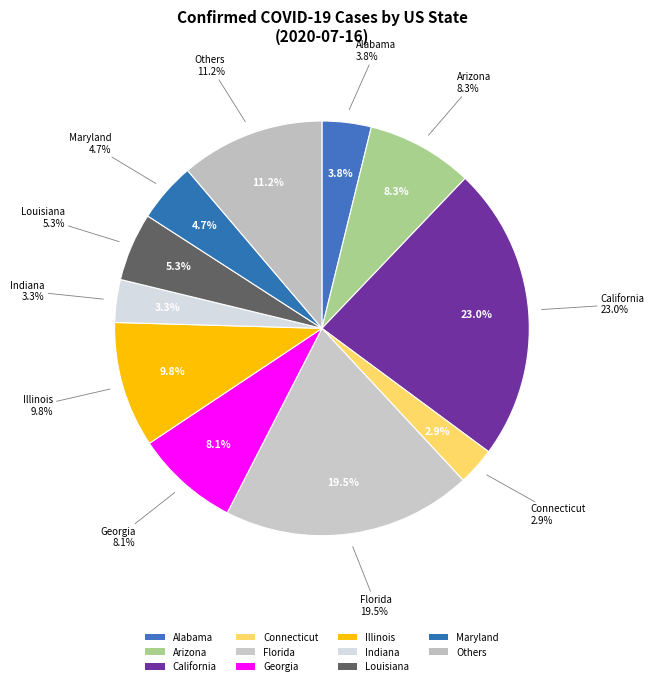

What percentage is the Alabama slice, to the nearest percent?

4%